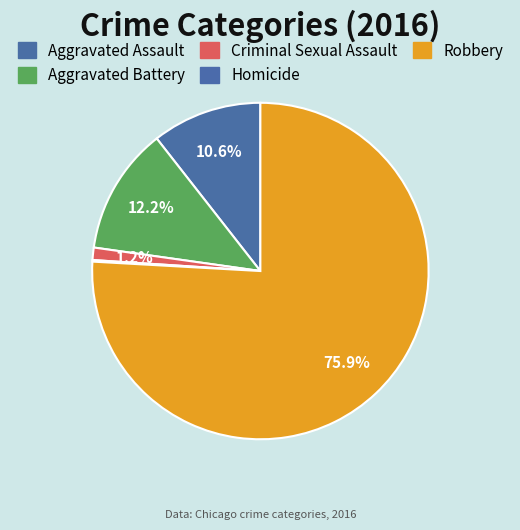

Rank the categories by value from highest to lowest.

Robbery, Aggravated Battery, Aggravated Assault, Criminal Sexual Assault, Homicide